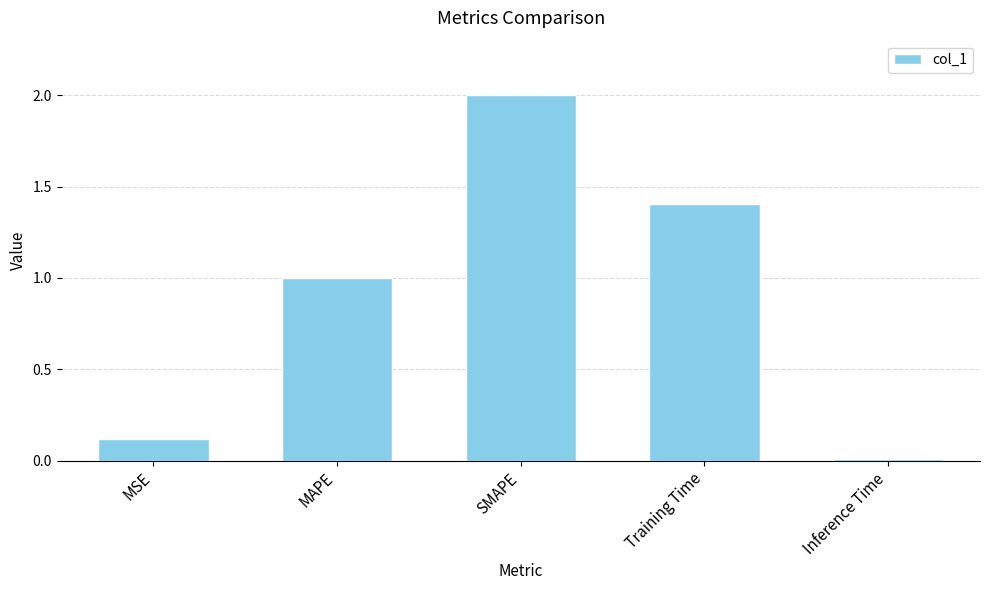

What value does the data have at SMAPE?

2.0